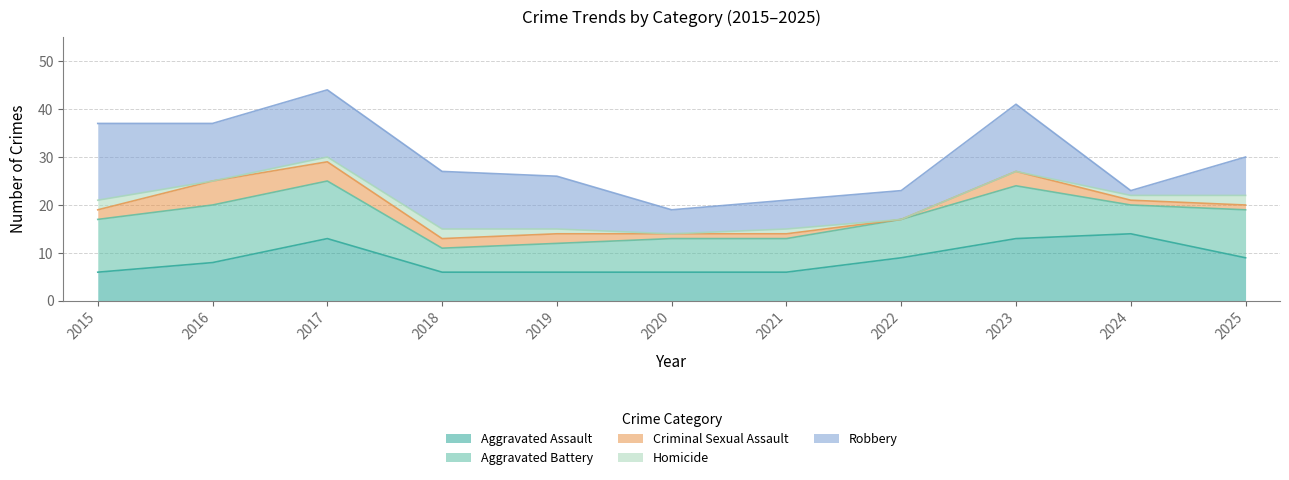

How many data points in Aggravated Battery are less than 8?

5